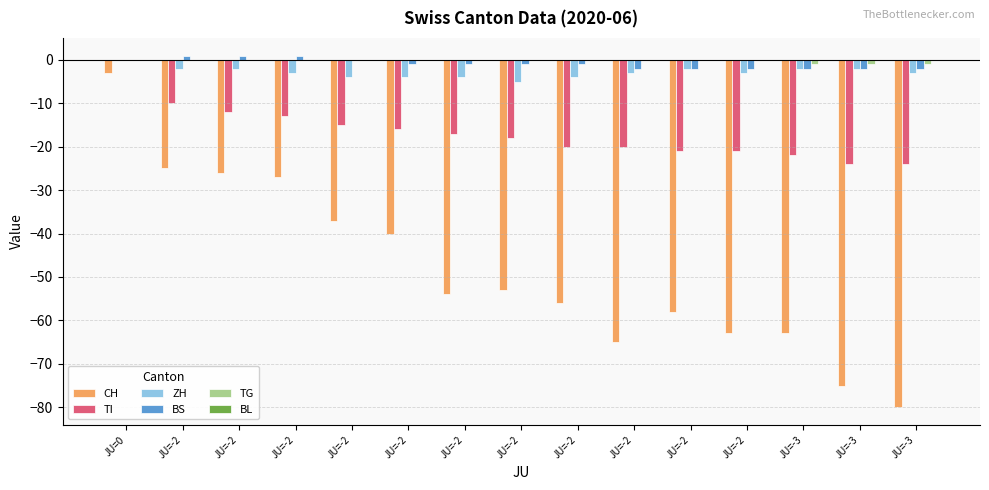

Reading left to right, extract all data points from this chart.

CH: JU=0=-3	JU=-2=-25	JU=-2=-26	JU=-2=-27	JU=-2=-37	JU=-2=-40	JU=-2=-54	JU=-2=-53	JU=-2=-56	JU=-2=-65	JU=-2=-58	JU=-2=-63	JU=-3=-63	JU=-3=-75	JU=-3=-80
TI: JU=0=0	JU=-2=-10	JU=-2=-12	JU=-2=-13	JU=-2=-15	JU=-2=-16	JU=-2=-17	JU=-2=-18	JU=-2=-20	JU=-2=-20	JU=-2=-21	JU=-2=-21	JU=-3=-22	JU=-3=-24	JU=-3=-24
ZH: JU=0=0	JU=-2=-2	JU=-2=-2	JU=-2=-3	JU=-2=-4	JU=-2=-4	JU=-2=-4	JU=-2=-5	JU=-2=-4	JU=-2=-3	JU=-2=-2	JU=-2=-3	JU=-3=-2	JU=-3=-2	JU=-3=-3
BS: JU=0=0	JU=-2=1	JU=-2=1	JU=-2=1	JU=-2=0	JU=-2=-1	JU=-2=-1	JU=-2=-1	JU=-2=-1	JU=-2=-2	JU=-2=-2	JU=-2=-2	JU=-3=-2	JU=-3=-2	JU=-3=-2
TG: JU=0=0	JU=-2=0	JU=-2=0	JU=-2=0	JU=-2=0	JU=-2=0	JU=-2=0	JU=-2=0	JU=-2=0	JU=-2=0	JU=-2=0	JU=-2=0	JU=-3=-1	JU=-3=-1	JU=-3=-1
BL: JU=0=0	JU=-2=0	JU=-2=0	JU=-2=0	JU=-2=0	JU=-2=0	JU=-2=0	JU=-2=0	JU=-2=0	JU=-2=0	JU=-2=0	JU=-2=0	JU=-3=0	JU=-3=0	JU=-3=0